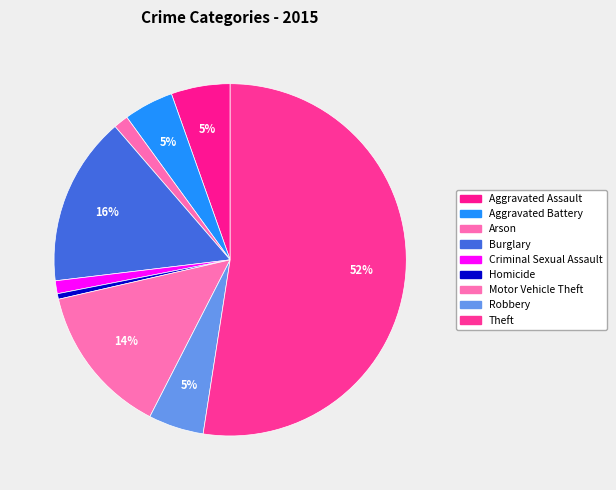

What is the change in value from Homicide to Motor Vehicle Theft?

+79